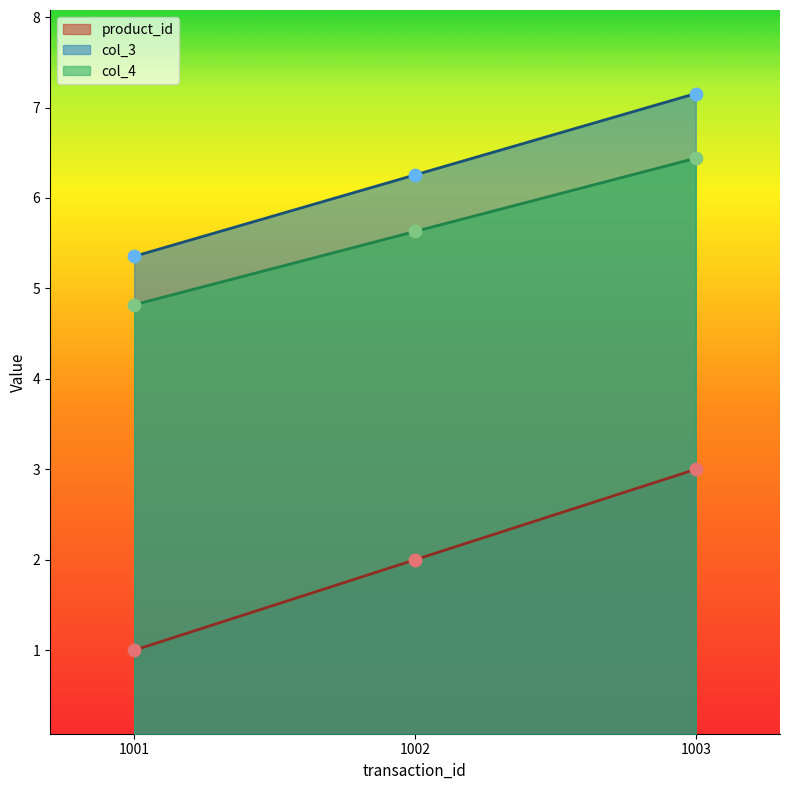

At which category is the sum across all series the highest?

1003